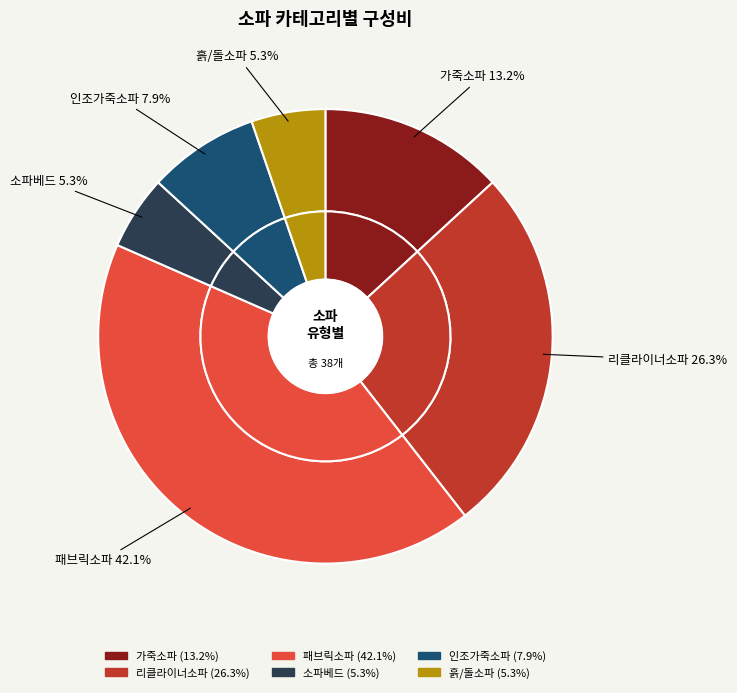

To the nearest percent, what percentage of the pie is 패브릭소파?

42%